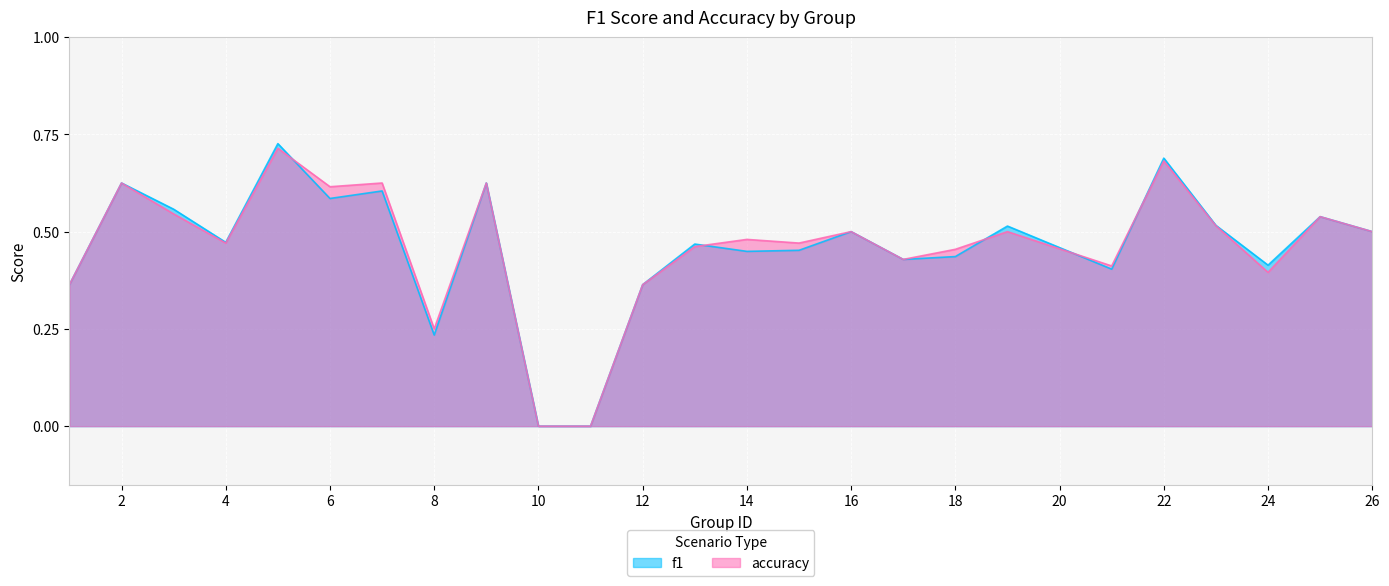

Is it true that accuracy equals 0.1 at 24?

False